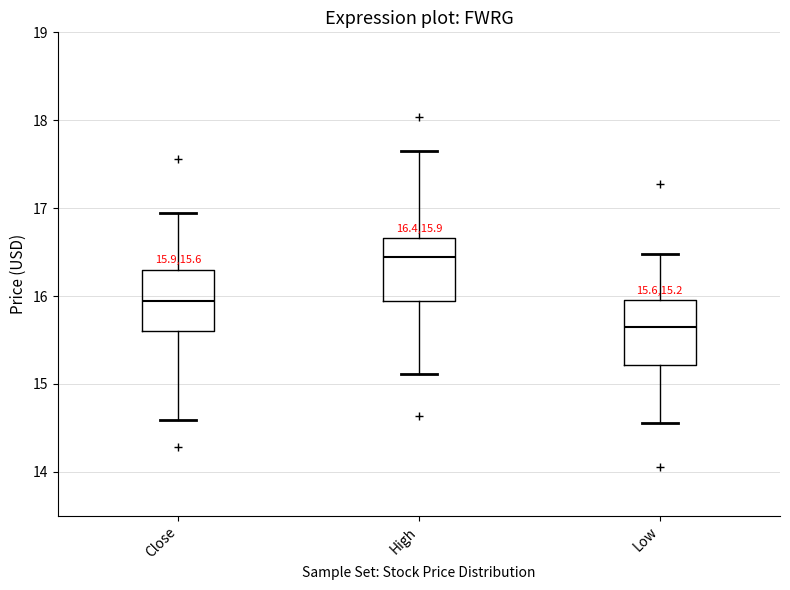

Which box's median line is the lowest?

Low